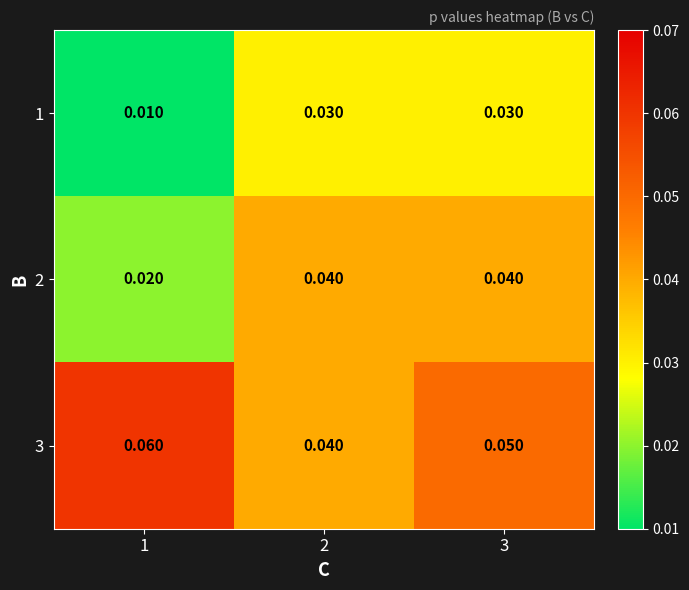

Is the value of 2 at 2 greater than the value of 1 at 2?

Yes